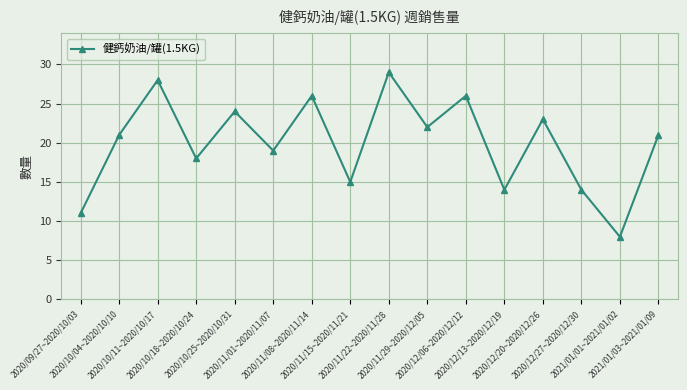

At which label is the value closest to 18?

2020/10/18~2020/10/24